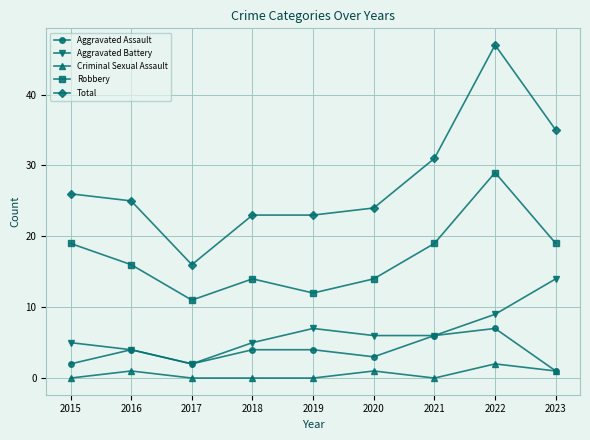

What is the value of the Aggravated Battery point at the 7th from the left?

6